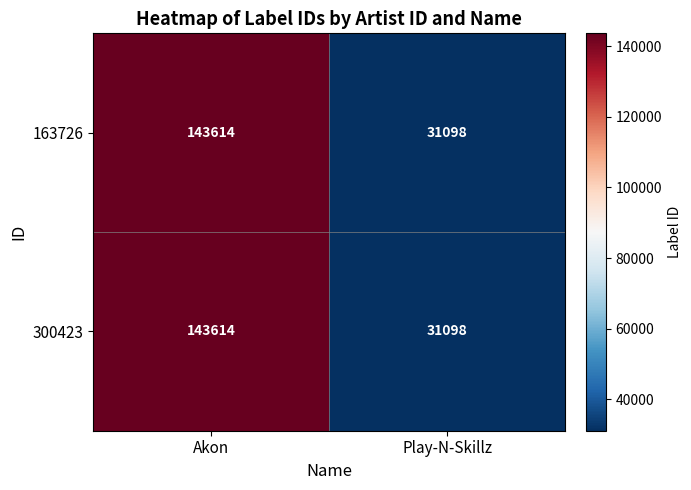

What is the difference between the 163726 values at Play-N-Skillz and Akon?

112516